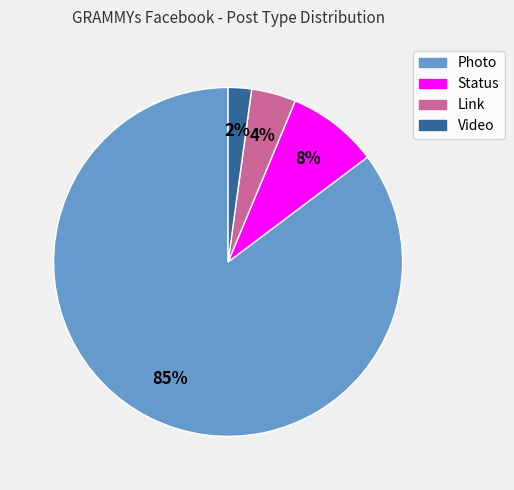

To the nearest percent, what portion does Video represent?

2%